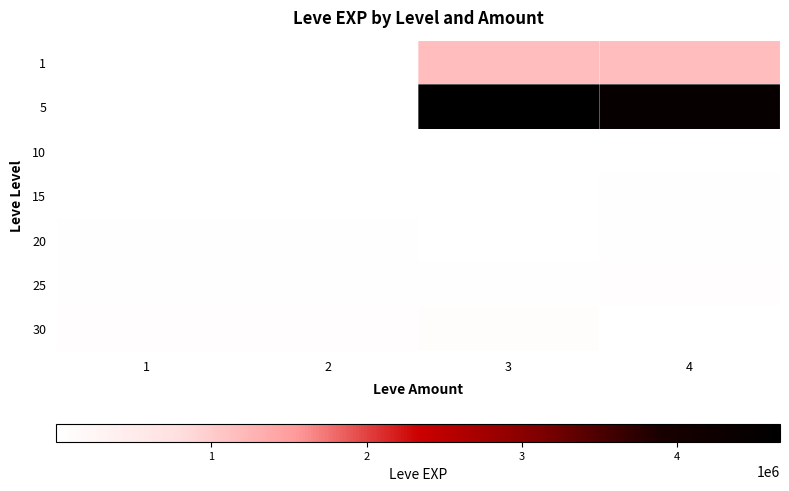

How many series are shown in this chart?

7